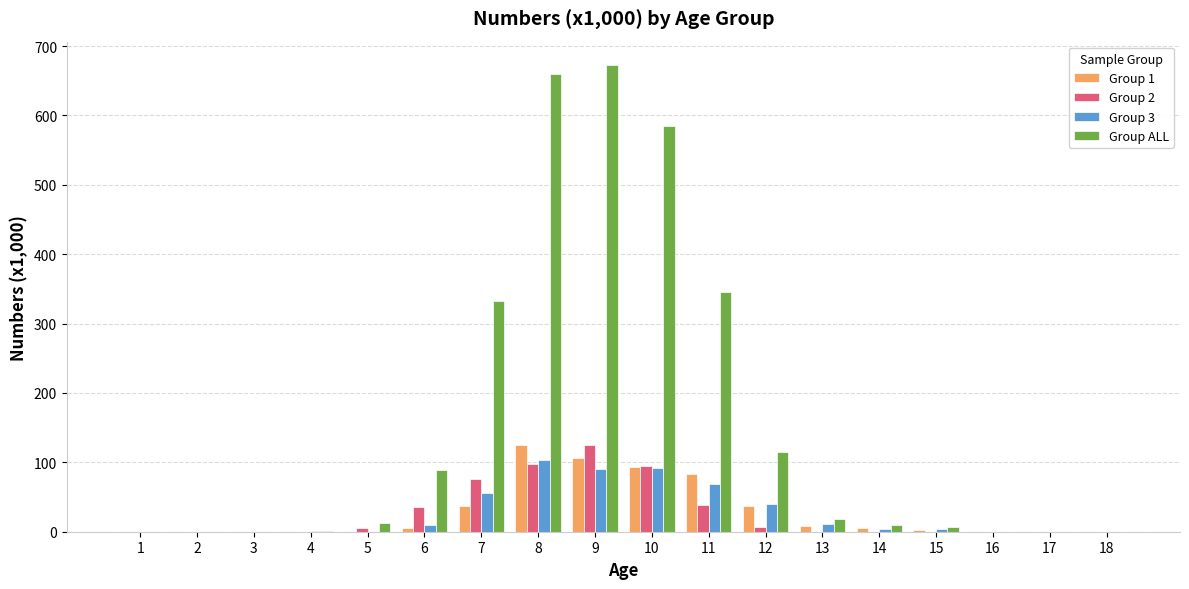

Which series has the widest spread of values?

Group ALL